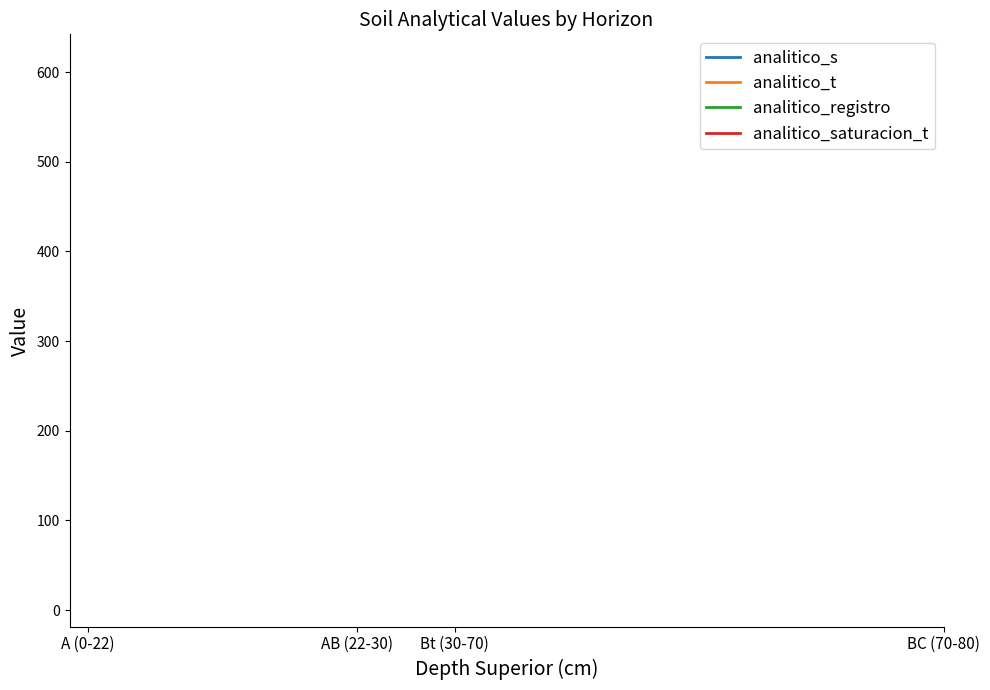

What are all the series names shown in the legend?

analitico_s, analitico_t, analitico_registro, analitico_saturacion_t